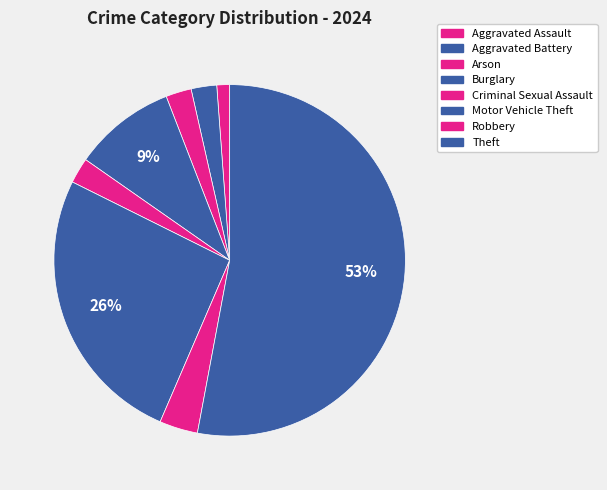

What is the ratio of the value at Aggravated Battery to the value at Burglary?

0.2